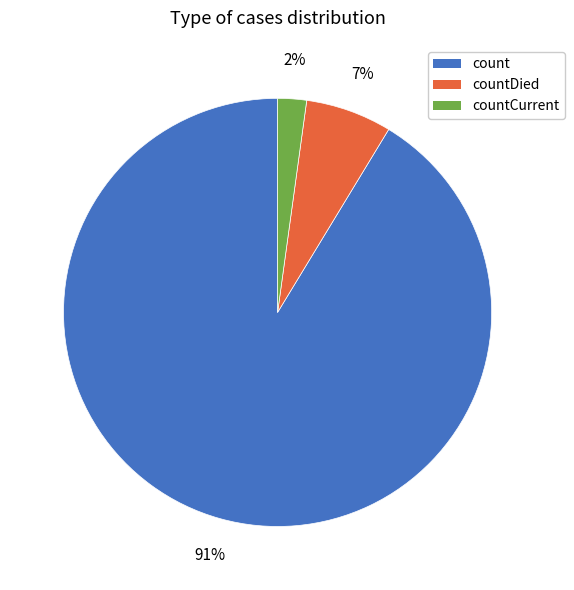

To the nearest percent, what is the difference between the largest and smallest slice percentages?

89%